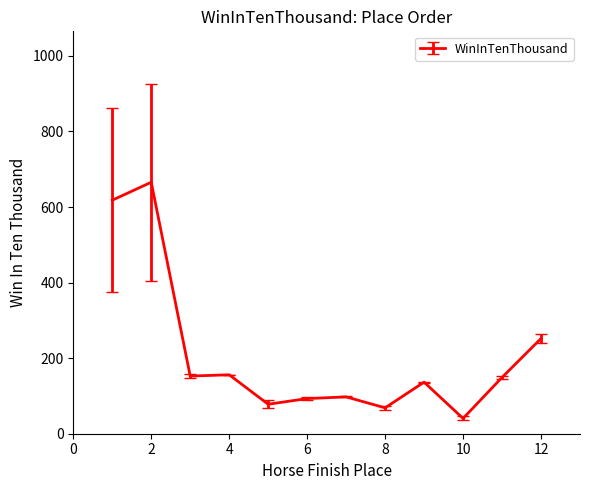

What is the sum of all values?

2507.0